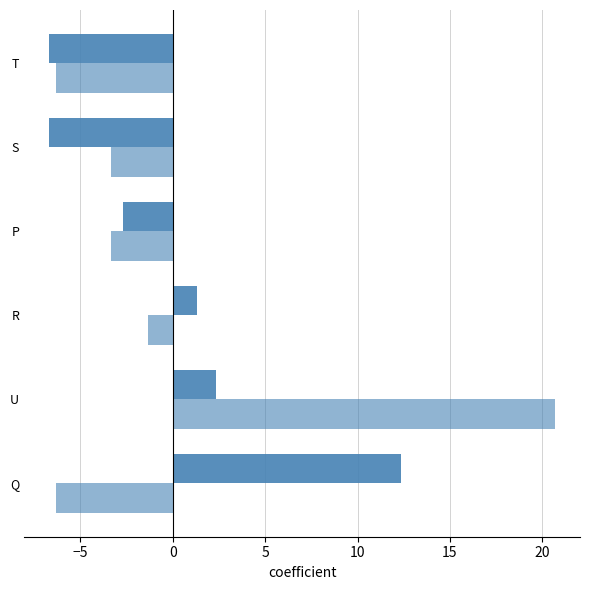

How many categories are shown in the chart?

6